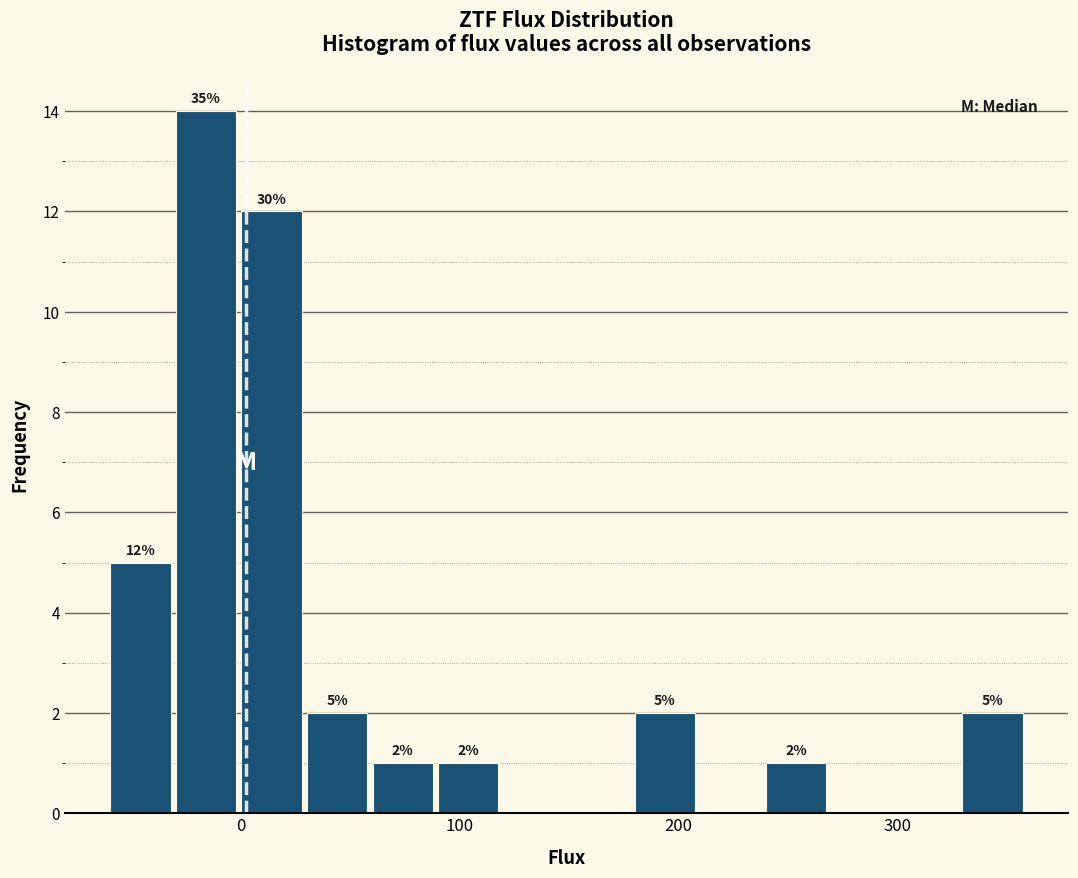

Around what value on the x-axis is the tallest bar? Give the approximate position of its centre, as read against the axis.

-20